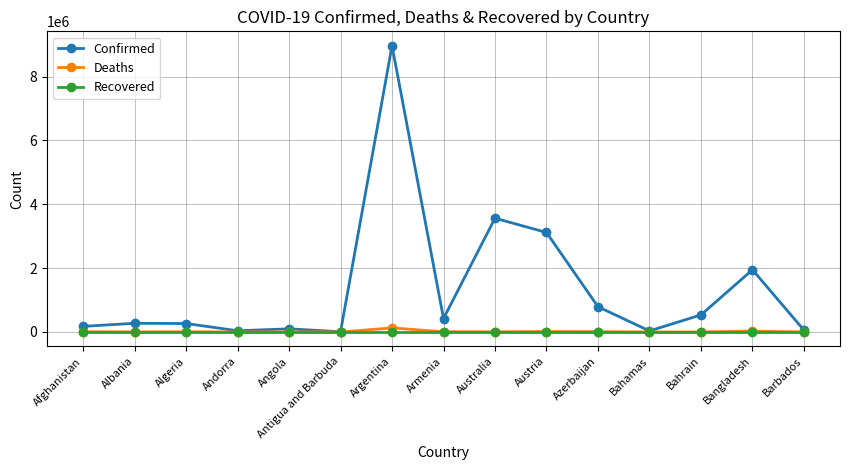

What is the value of the Confirmed point at the 3rd from the left?

265391